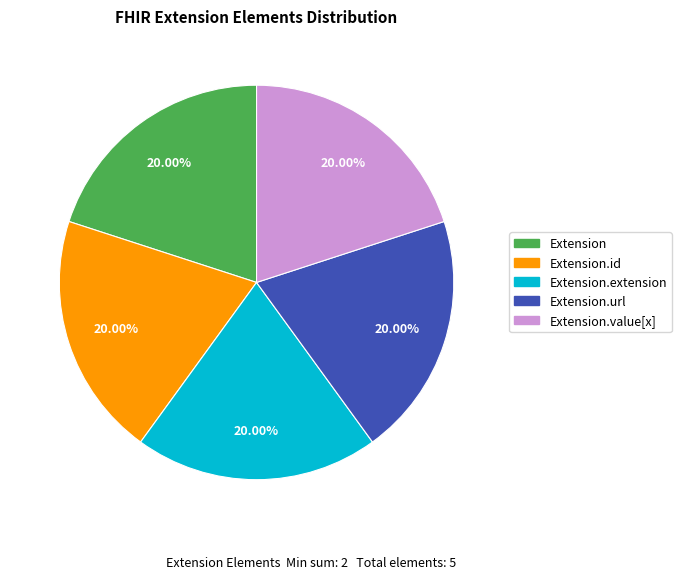

Is there a majority slice in this chart?

No